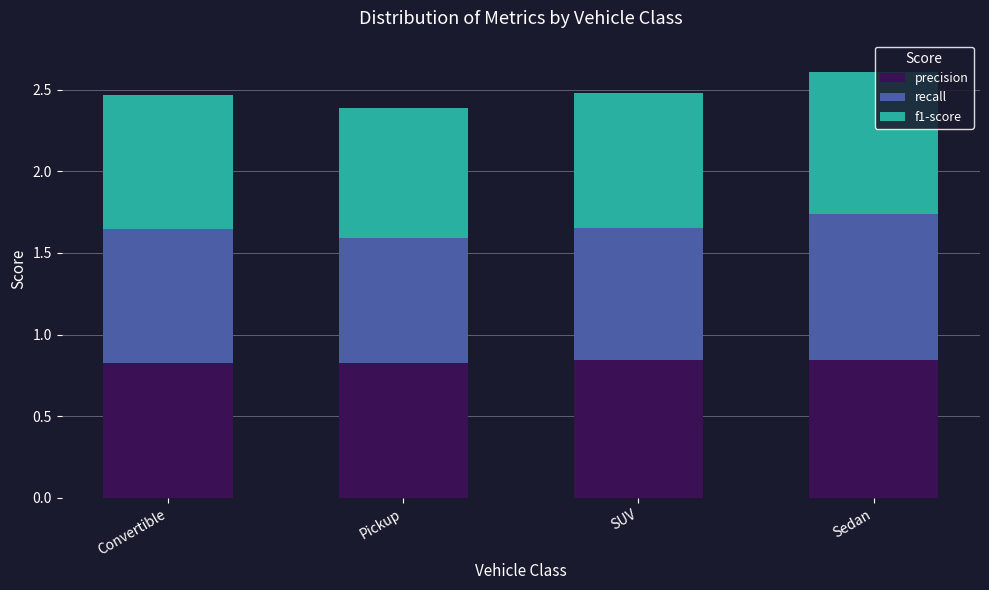

The precision series shows 0.8 at Sedan. True or false?

True